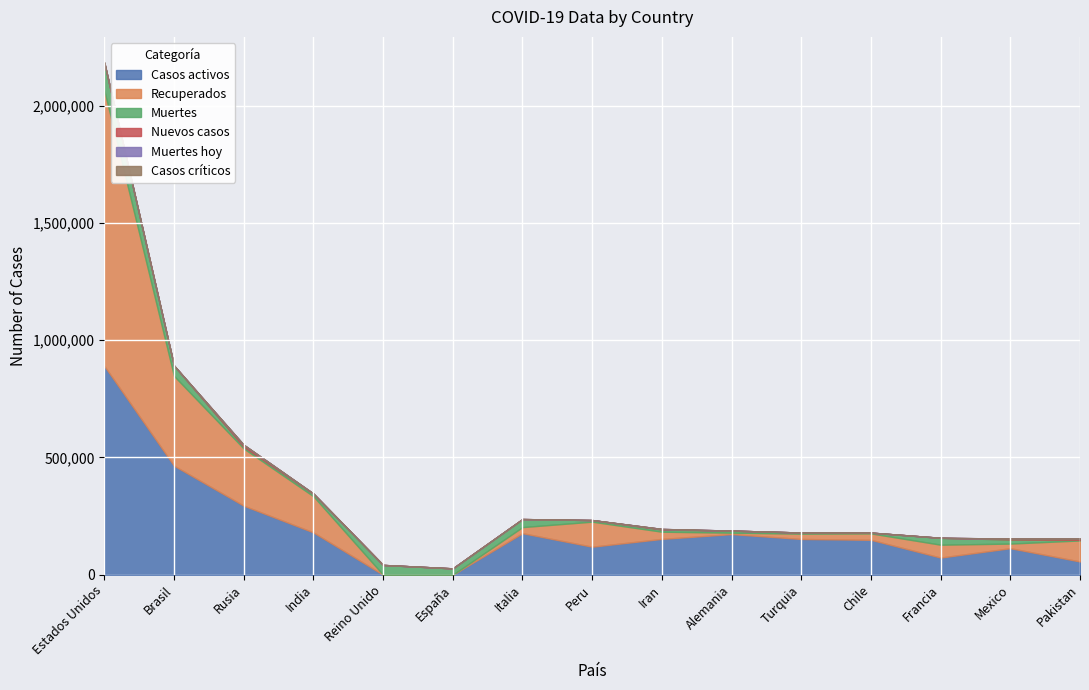

True or false: Recuperados has more than 0 points higher than both neighbors.

True